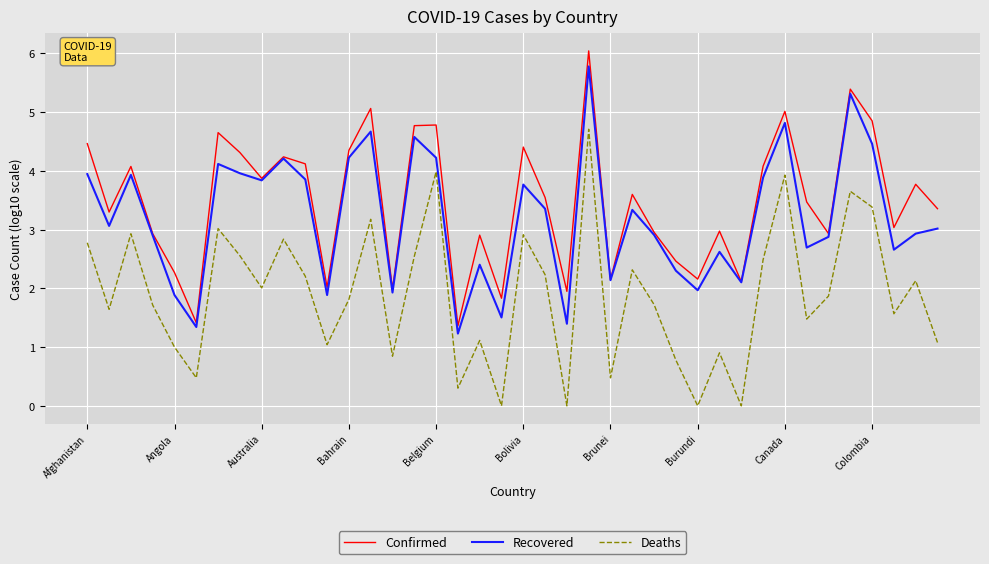

Count the number of categories in the chart.

40